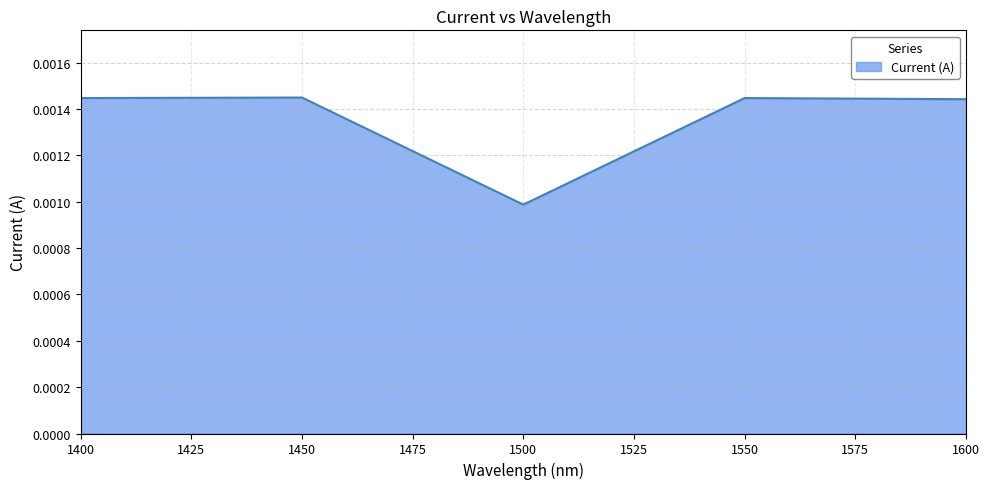

At which category does the data reach its first local valley?

1500